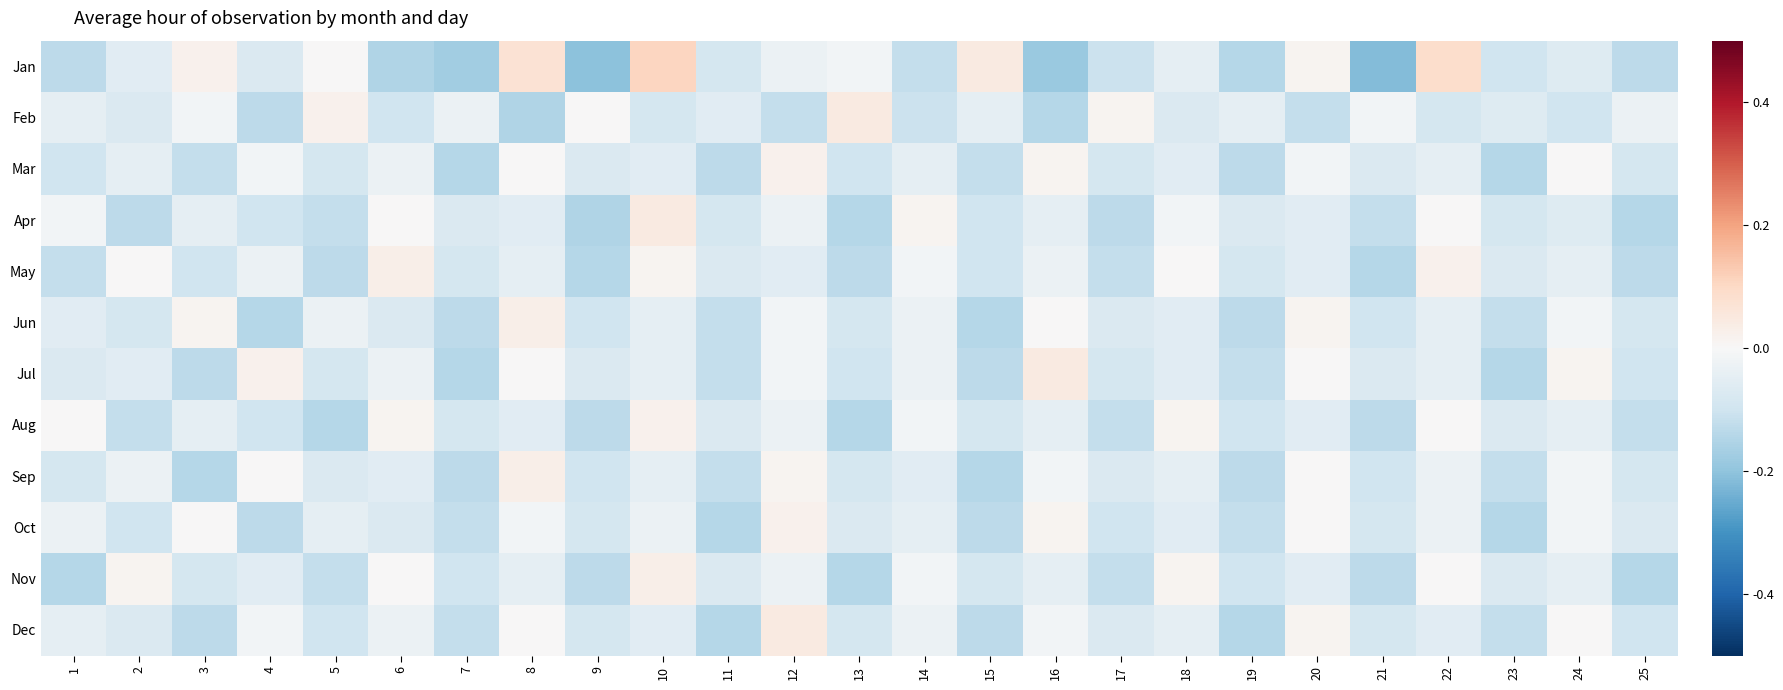

How many distinct data groups are displayed?

12